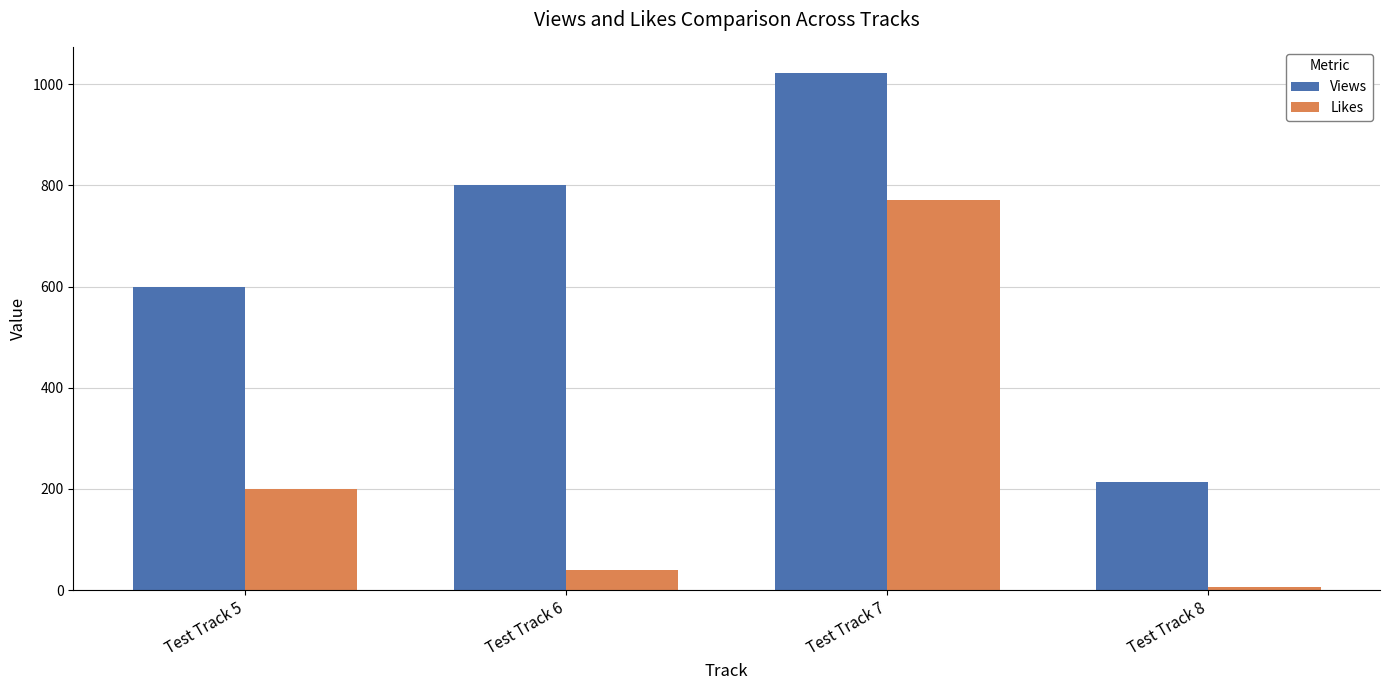

What is the maximum value for Views?

1023